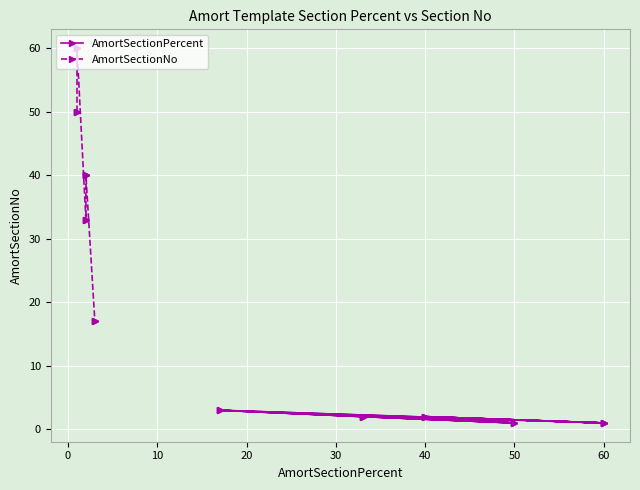

How many data points in AmortSectionPercent are above 2?

3